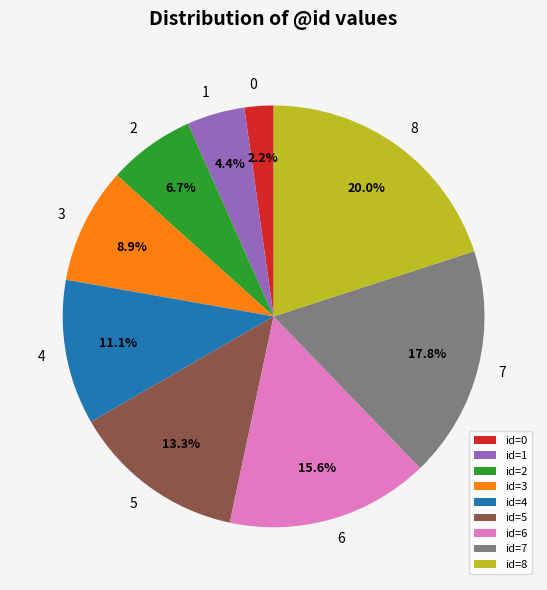

Rank the categories by value from lowest to highest.

id=0, id=1, id=2, id=3, id=4, id=5, id=6, id=7, id=8